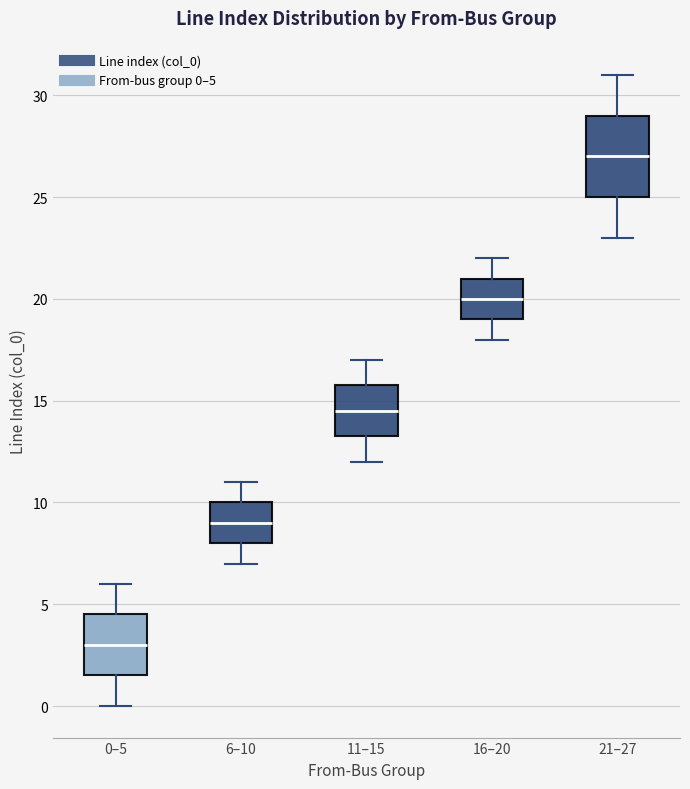

Reading left to right, transcribe this box plot: for each box, give where its median line is, the range the box spans, and where its two whiskers end, as read against the y-axis. The values are not printed on the chart, so give them approximately, as read against the axis.

0–5: median 3.0, box 1.5 to 4.5, whiskers 0.0 to 6.0
6–10: median 9.0, box 8.0 to 10.0, whiskers 7.0 to 11.0
11–15: median 14.5, box 13.5 to 16.0, whiskers 12.0 to 17.0
16–20: median 20.0, box 19.0 to 21.0, whiskers 18.0 to 22.0
21–27: median 27.0, box 25.0 to 29.0, whiskers 23.0 to 31.0